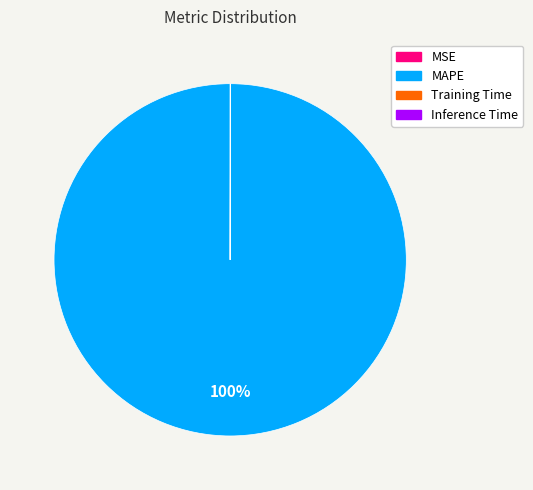

Is it true that MAPE is 100% of the pie?

True